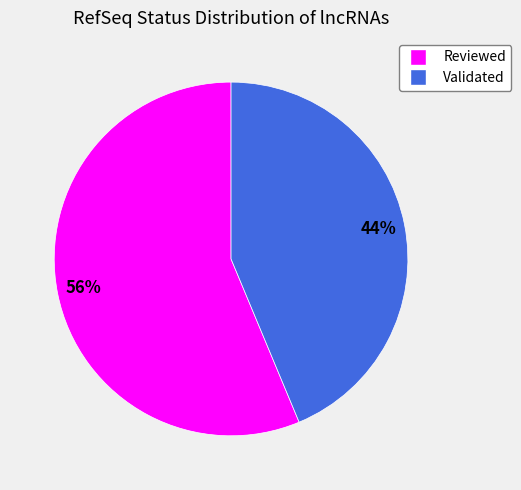

To the nearest percent, what is the average slice percentage?

50%